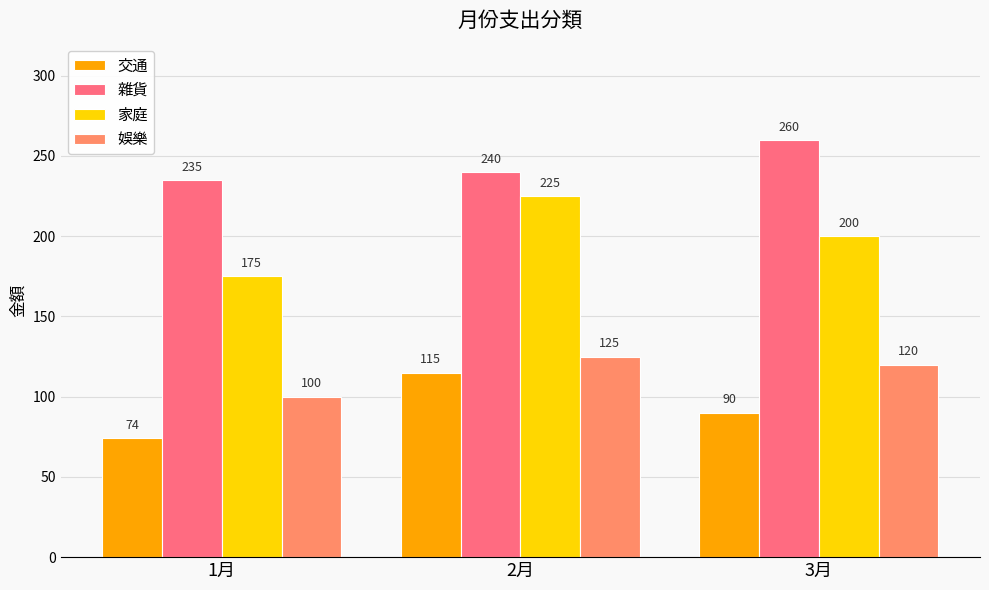

Reading right to left, what are all the values shown in this chart?

交通: 3月=90	2月=115	1月=74
雜貨: 3月=260	2月=240	1月=235
家庭: 3月=200	2月=225	1月=175
娛樂: 3月=120	2月=125	1月=100